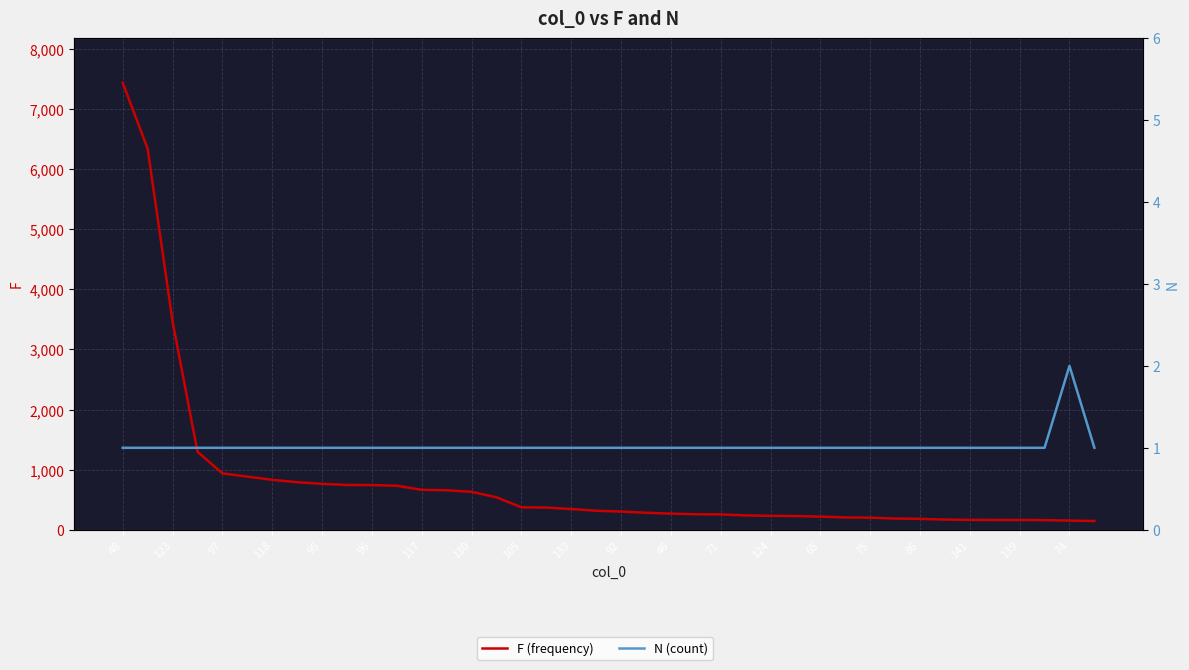

True or false: N (count) and F (frequency) intersect in this chart.

False